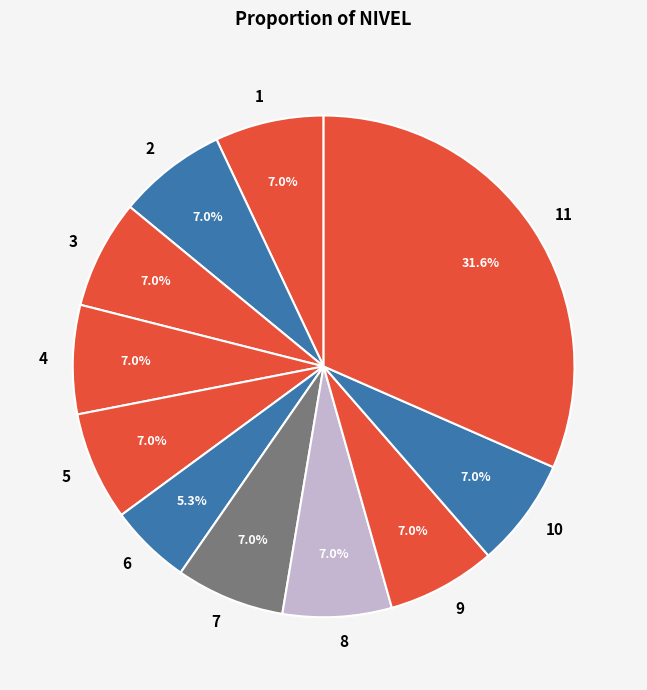

What percentage is NOT represented by 4?

93.0%